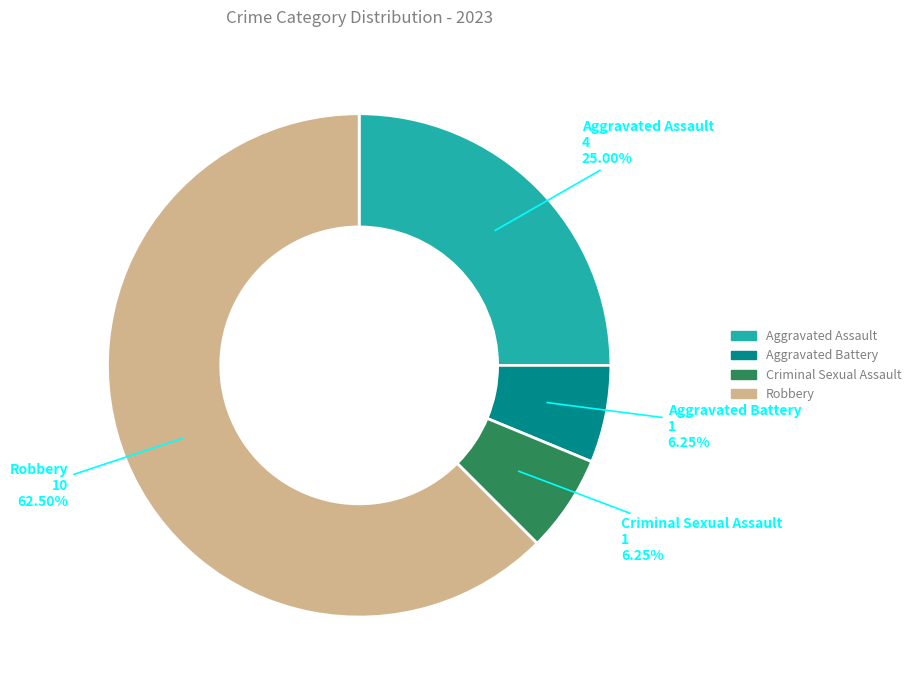

Which category has the biggest portion of the pie?

Robbery